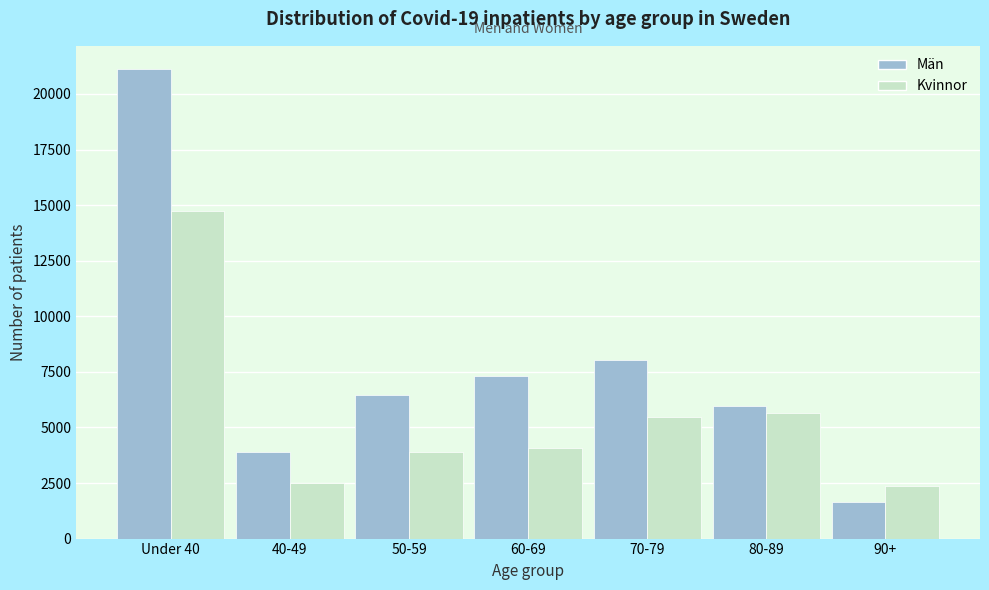

Reading left to right, what are all the values shown in this chart?

Män: Under 40=21110	40-49=3887	50-59=6469	60-69=7325	70-79=8038	80-89=5948	90+=1644
Kvinnor: Under 40=14730	40-49=2496	50-59=3901	60-69=4097	70-79=5485	80-89=5630	90+=2375